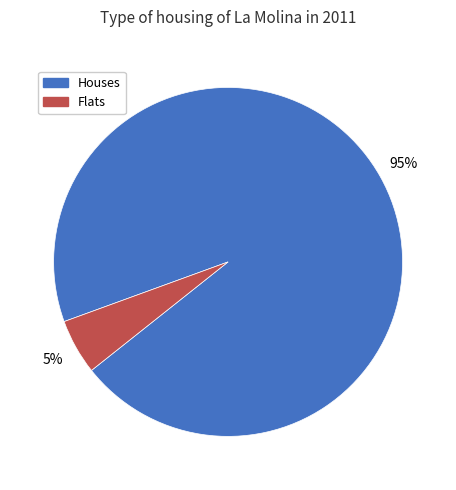

To the nearest percent, what is the average slice percentage?

50%